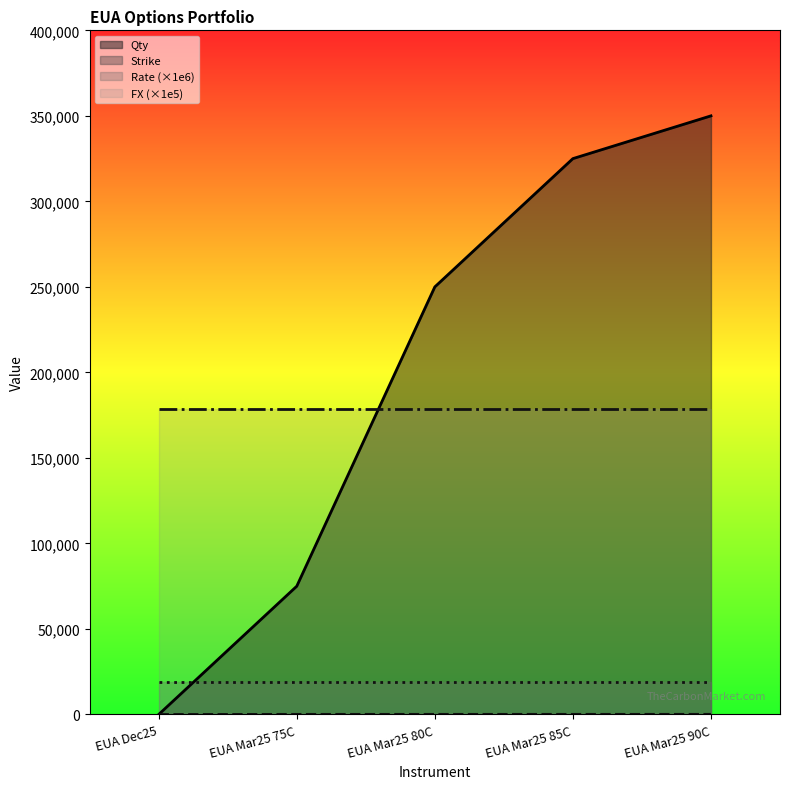

At how many categories does at least one series exceed 222808?

3